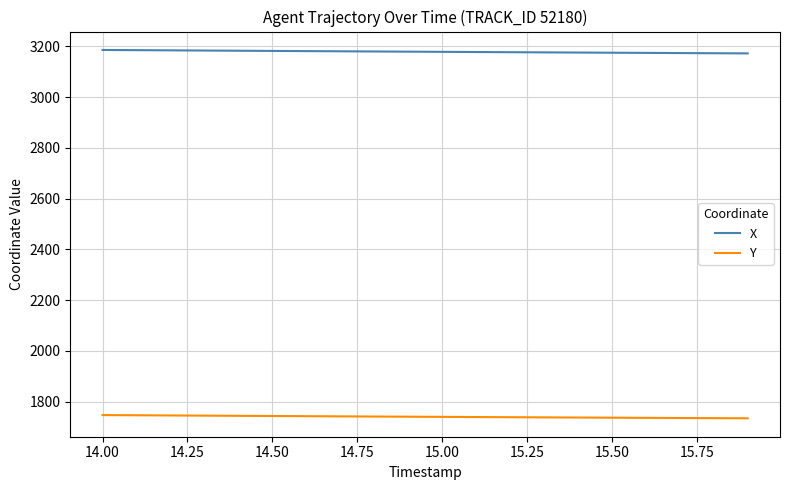

True or false: X and Y cross at least once.

False